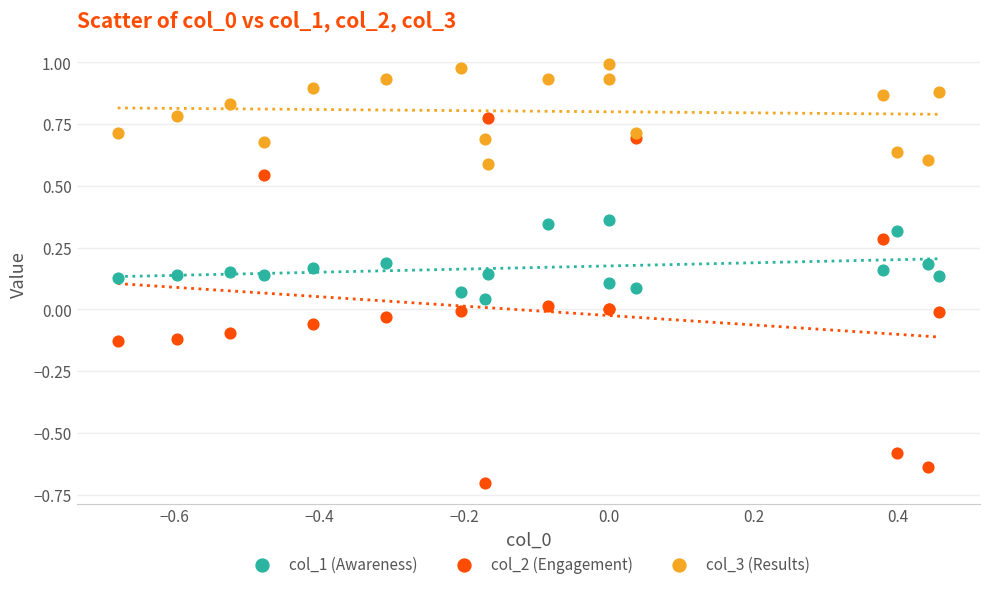

Which series reaches the minimum Y coordinate?

col_2 (Engagement)